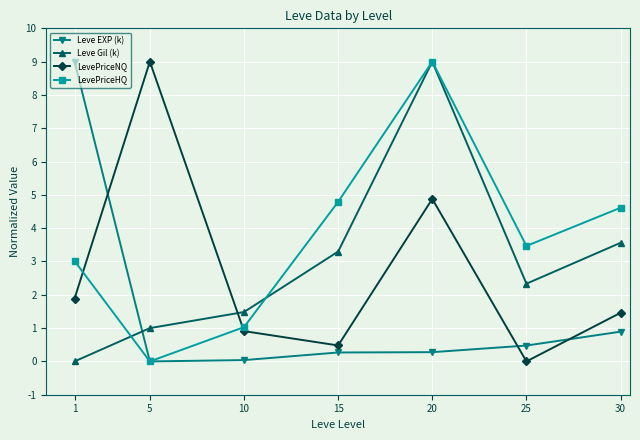

True or false: Leve EXP (k) and Leve Gil (k) cross at least once.

True